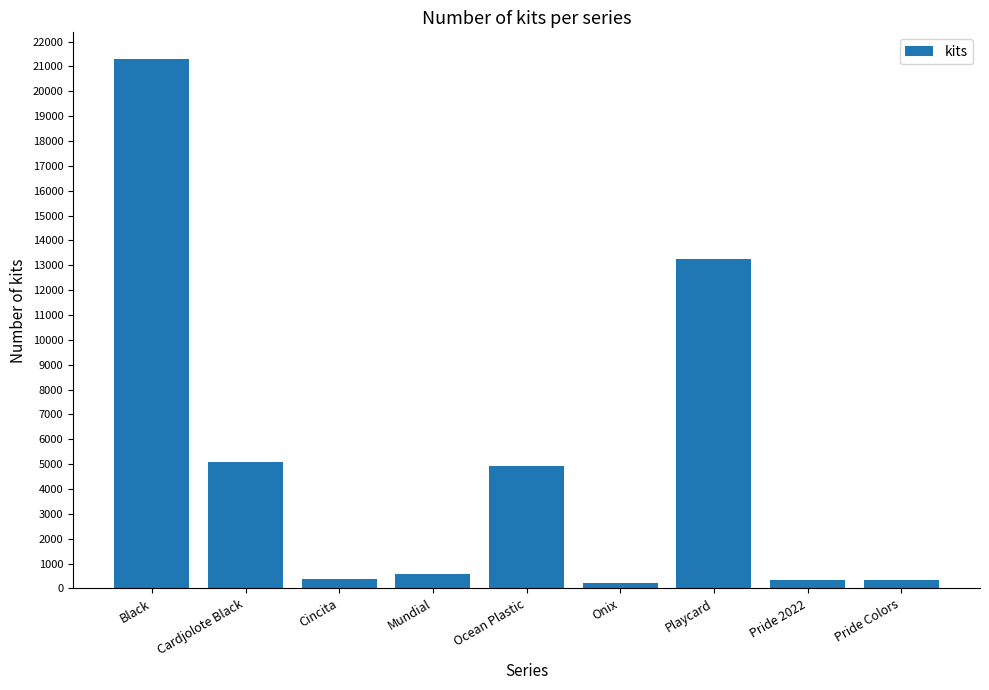

At which label does the data first exceed 568?

Black